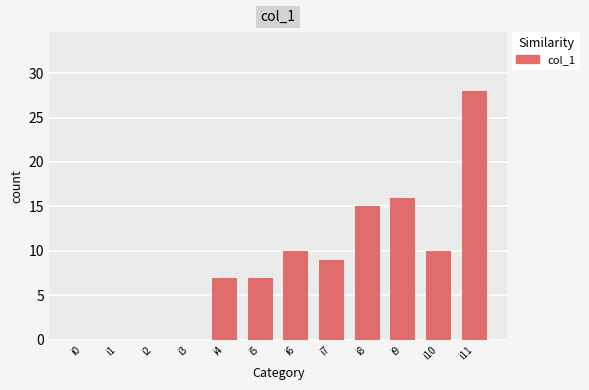

Does the chart contain stacked bars?

No